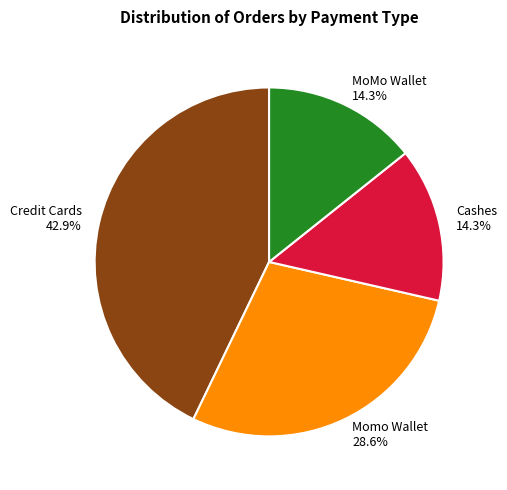

To the nearest percent, what is the average slice percentage?

25%